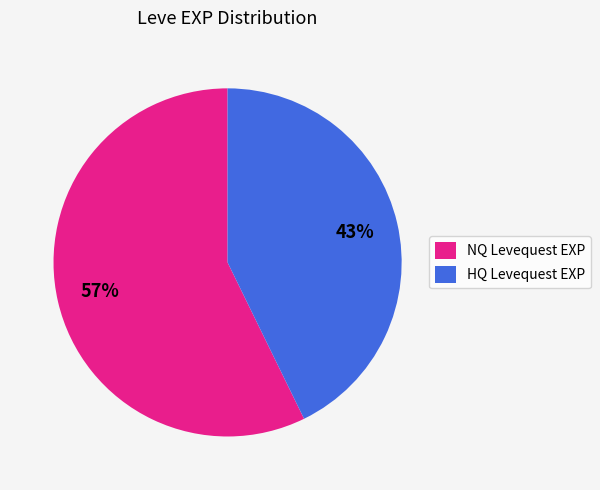

Which has a higher value, HQ Levequest EXP or NQ Levequest EXP?

NQ Levequest EXP